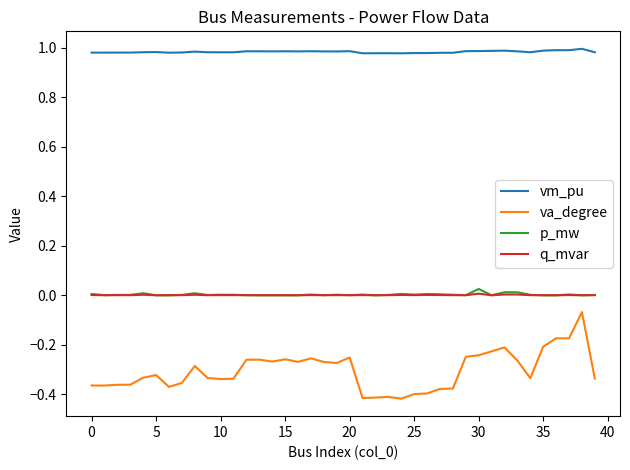

Which series has the largest range (max minus min)?

va_degree